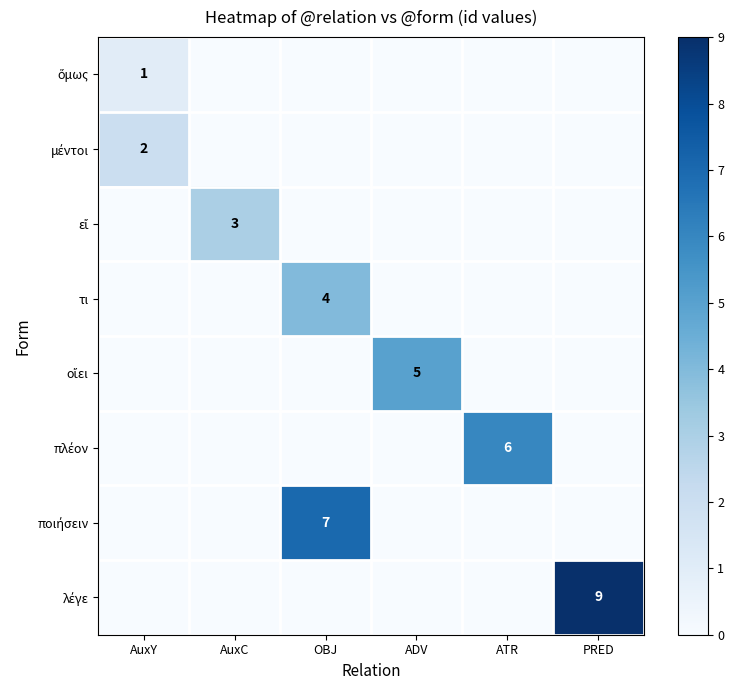

Which series has the largest range (max minus min)?

λέγε